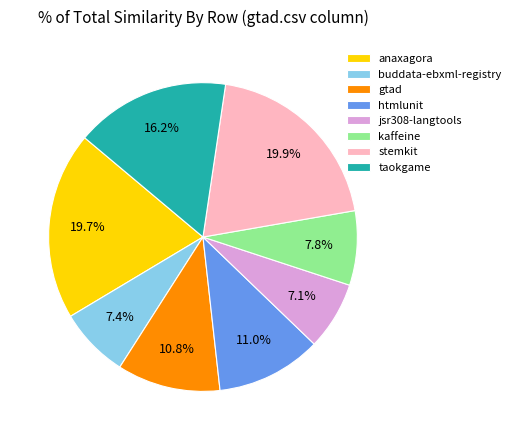

Does any single category account for the majority?

No